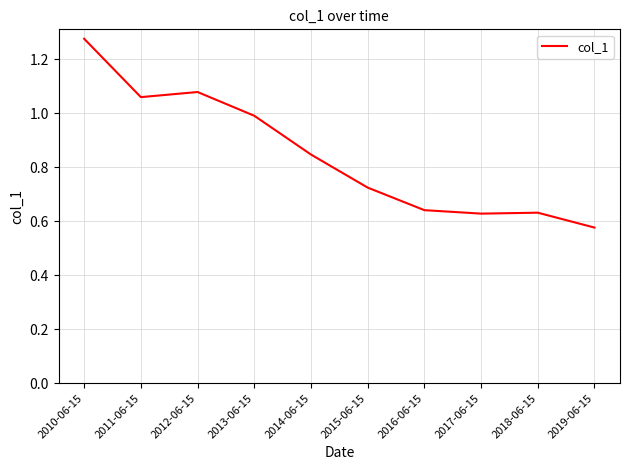

What position from the right is 2019-06-15?

1